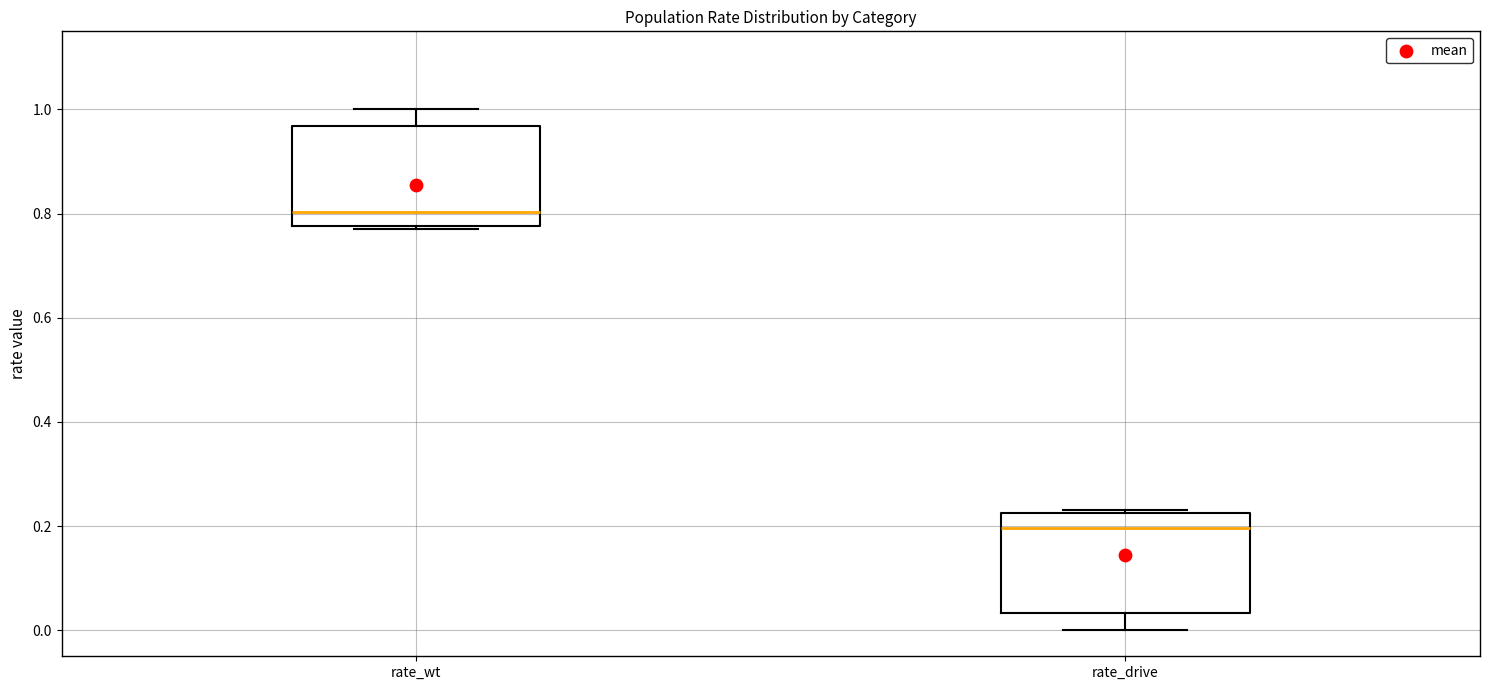

Reading left to right, read every box against the y-axis: the position of its median line, the range the box covers, and the ends of its whiskers. The values are not printed on the chart, so give them approximately, as read against the axis.

rate_wt: median 0.80, box 0.78 to 0.96, whiskers 0.76 to 1.00
rate_drive: median 0.20, box 0.04 to 0.22, whiskers 0.00 to 0.24